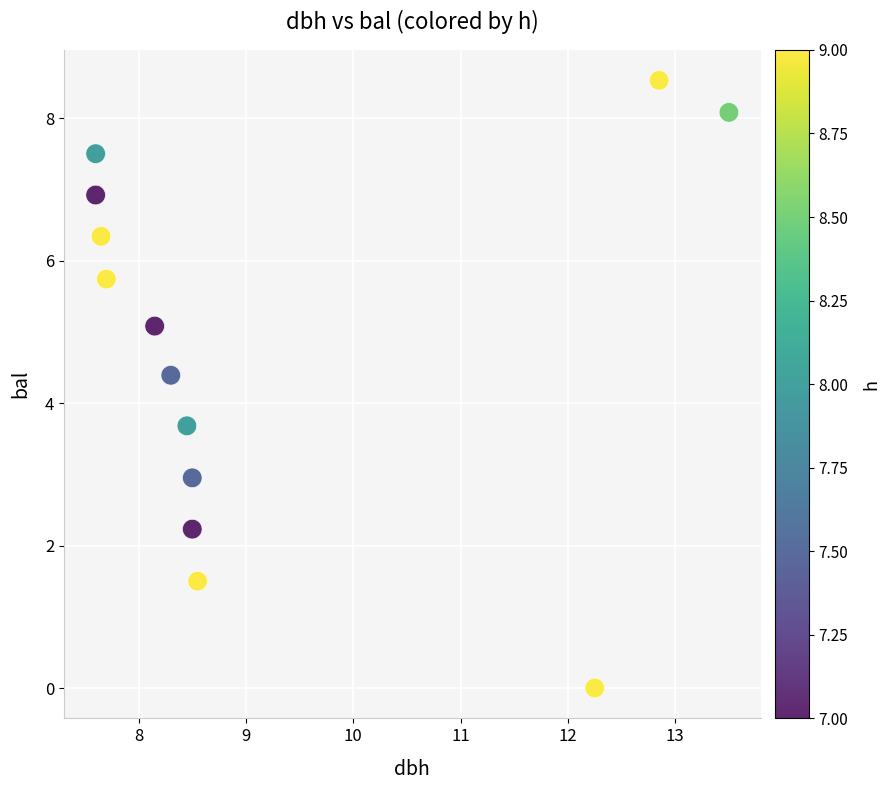

What is the range of X values (max minus min)?

5.9